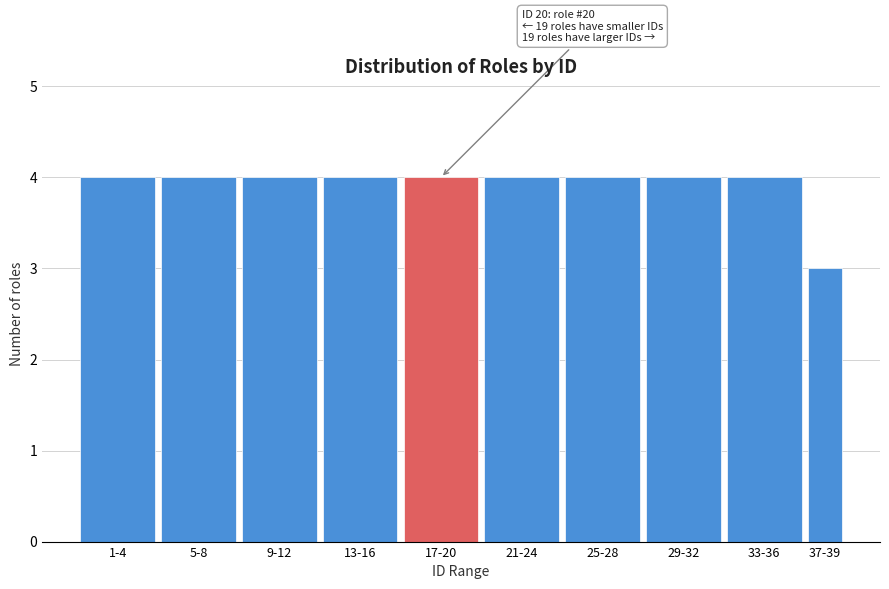

Reading left to right, extract all data points from this chart.

4	4	4	4	4	4	4	4	4	3